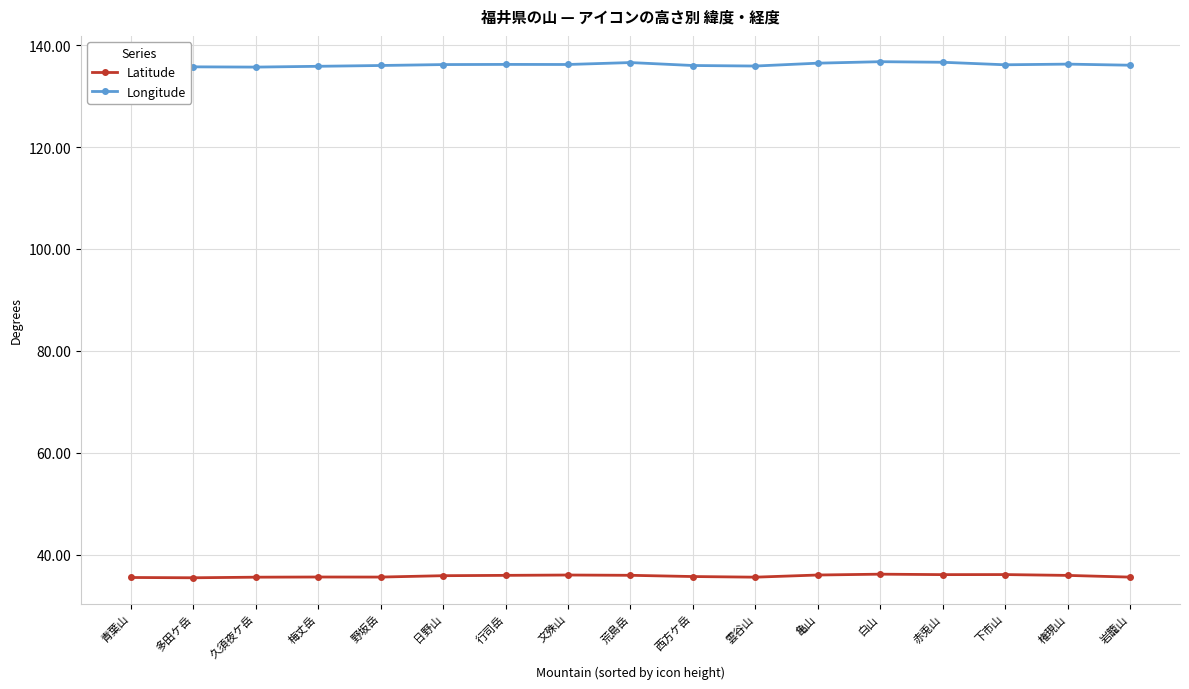

At which category does Latitude reach its first local peak?

梅丈岳